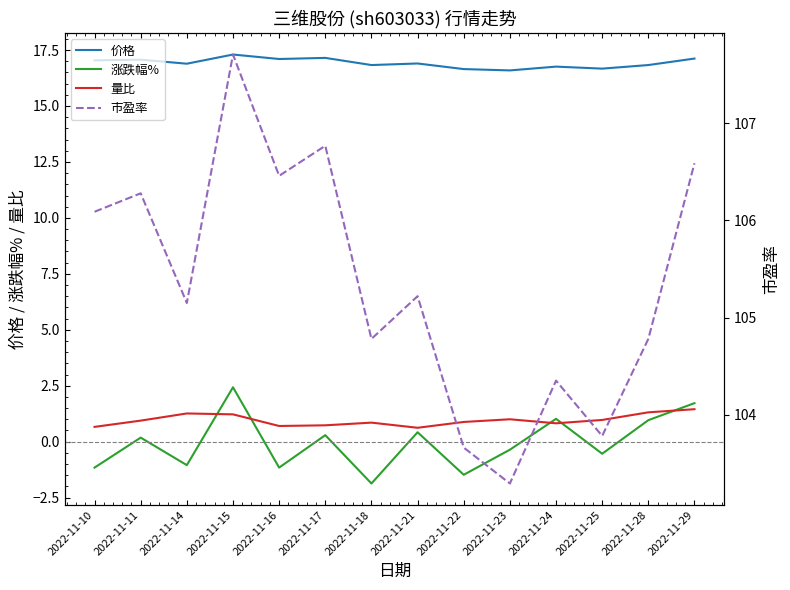

Rank the series by their maximum value, from lowest to highest.

量比, 涨跌幅%, 价格, 市盈率